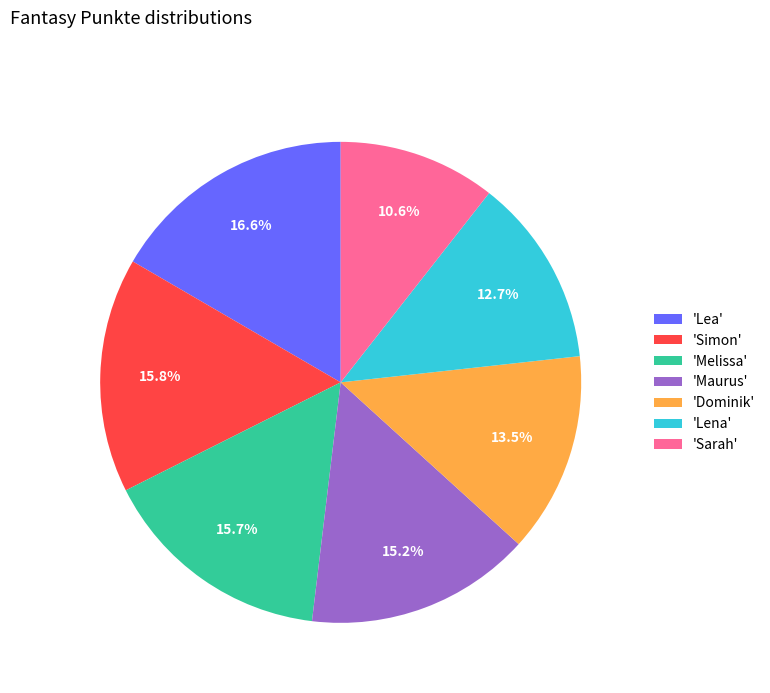

What is the total percentage of 'Lena' and 'Simon'?

28.5%